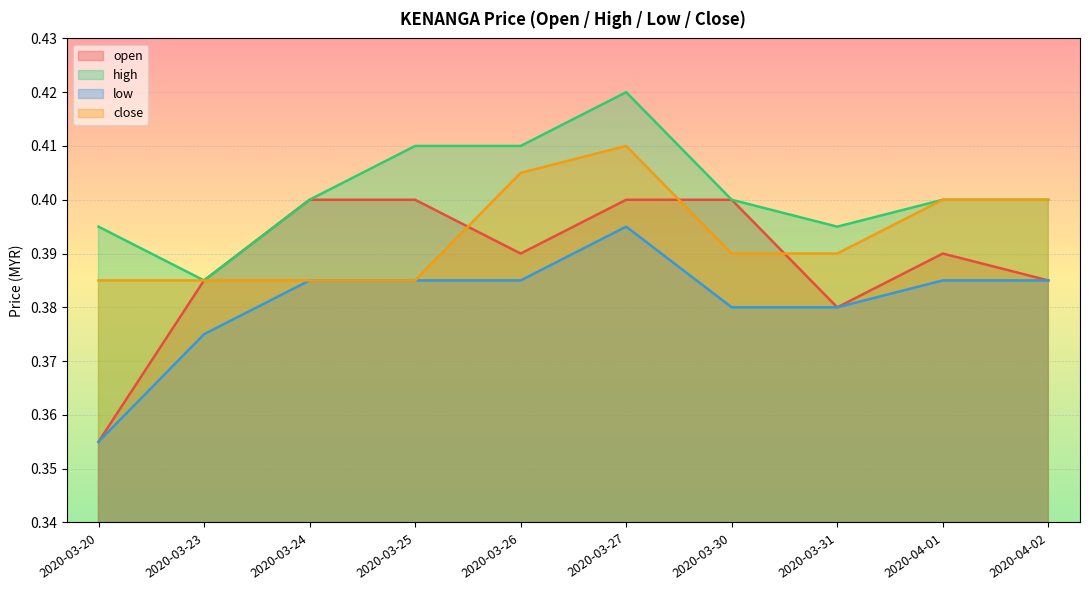

At which category does low reach its first local peak?

2020-03-27